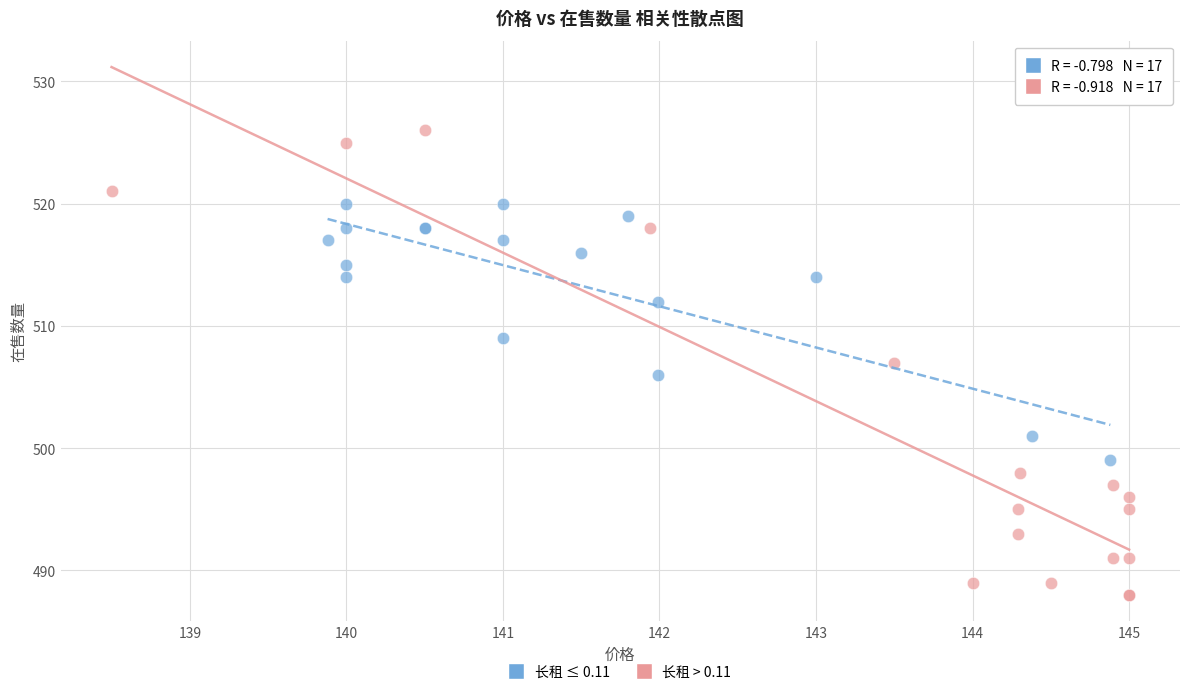

Which series reaches the maximum Y coordinate?

长租 > 0.11